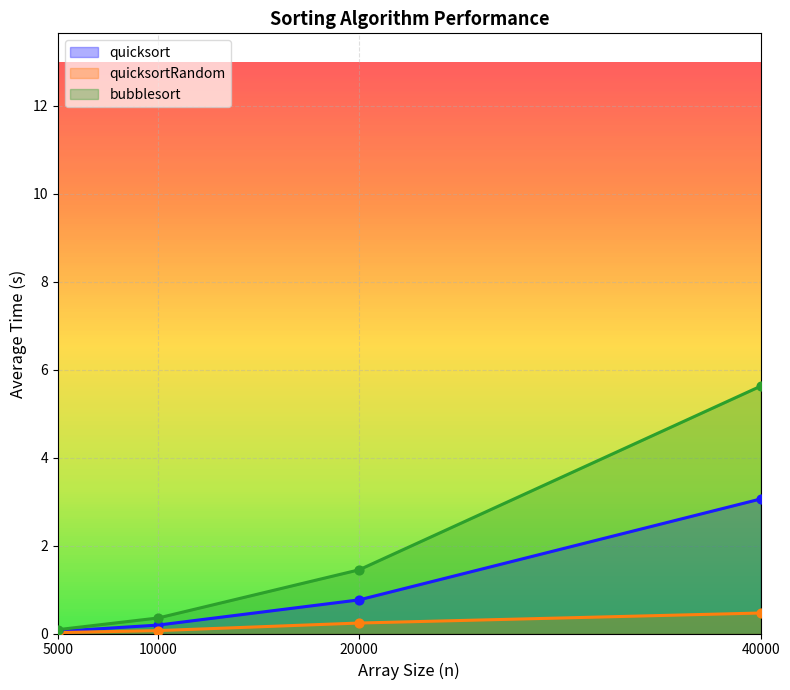

At how many categories does at least one series exceed 5?

1